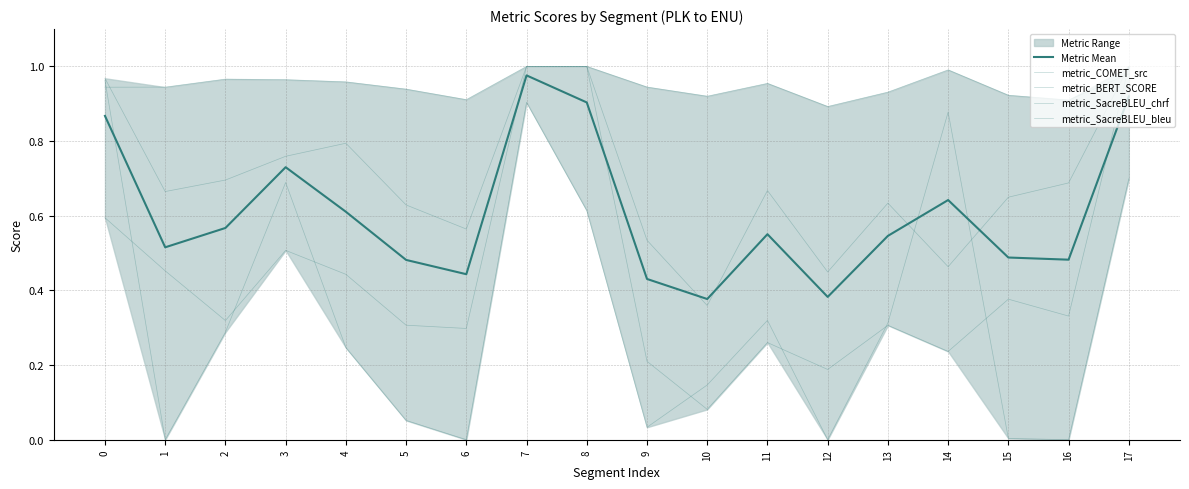

What is the sum of the metric_SacreBLEU_chrf values at 12 and 7?

1.4